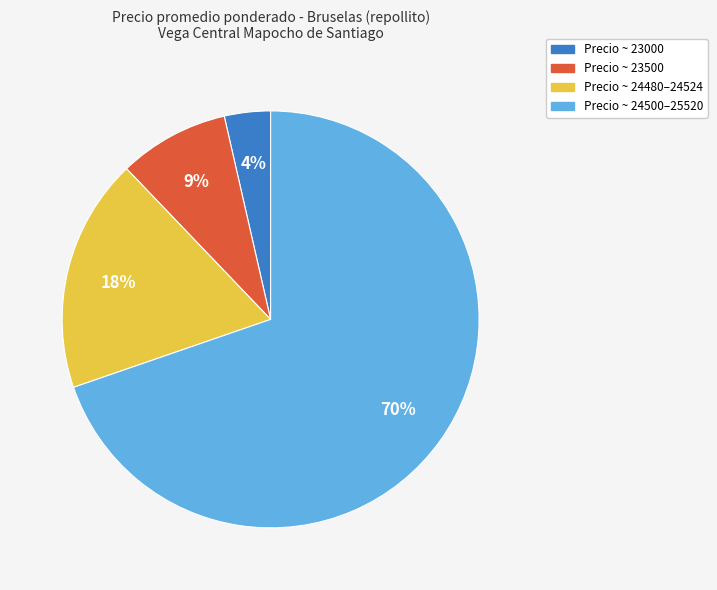

How many segments does this pie chart have?

4